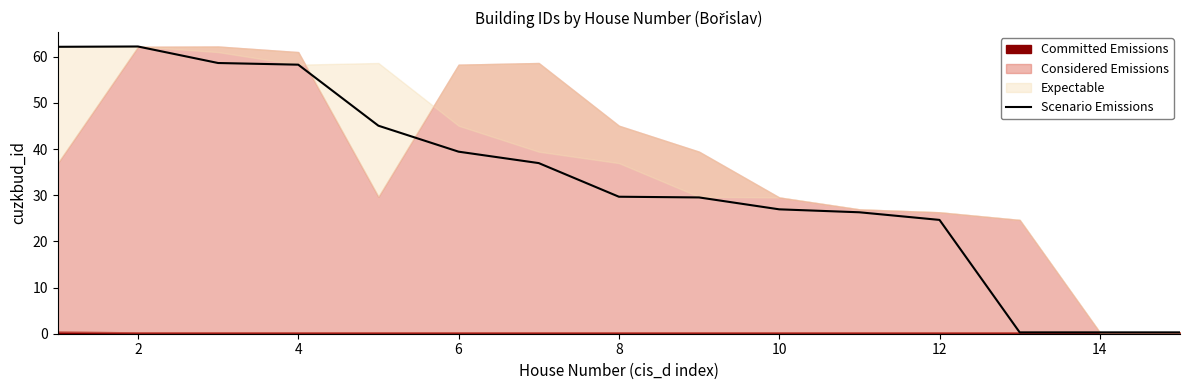

Reading right to left, extract all data points from this chart.

0.3	0.3	0.3	24.7	26.3	26.9	29.5	29.7	37.0	39.4	45.1	58.3	58.6	62.2	62.2